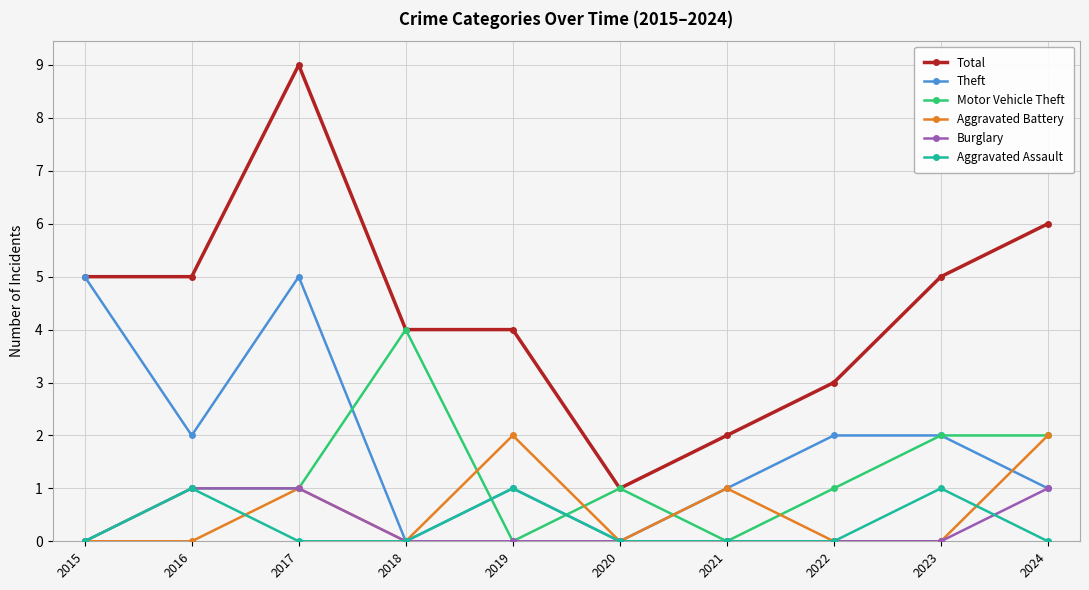

What is the difference between the highest and lowest values at 2018?

4